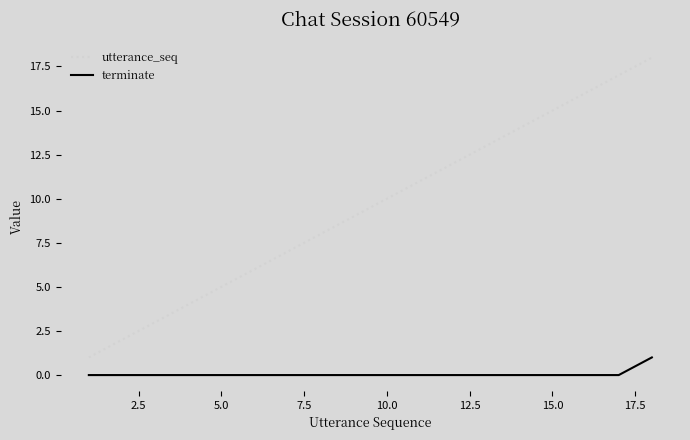

Is this an area chart (filled region under the line)?

No